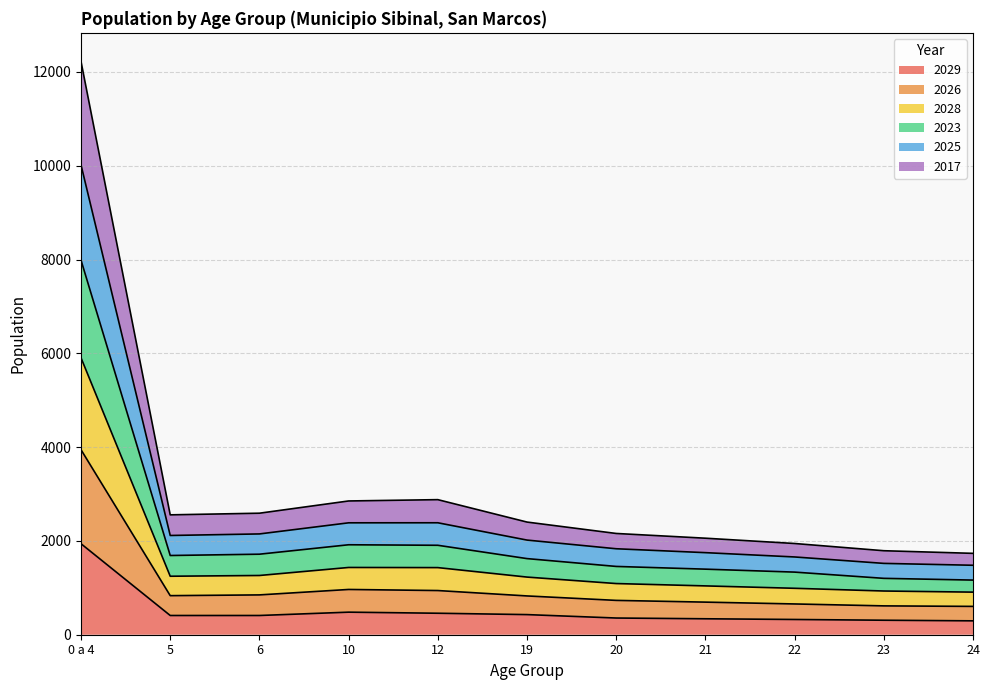

Is it true that 2026 equals 989 at 19?

False